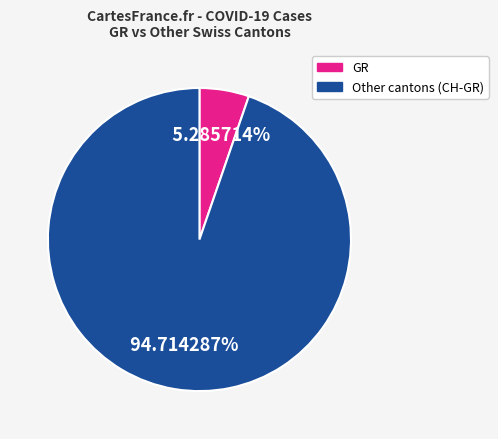

Is there a majority slice in this chart?

Yes